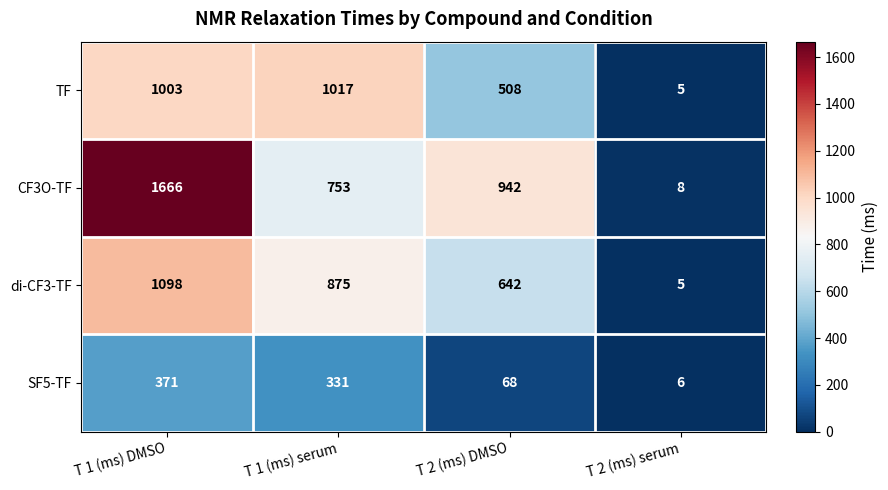

At which label is TF closest to 511?

T 2 (ms) DMSO